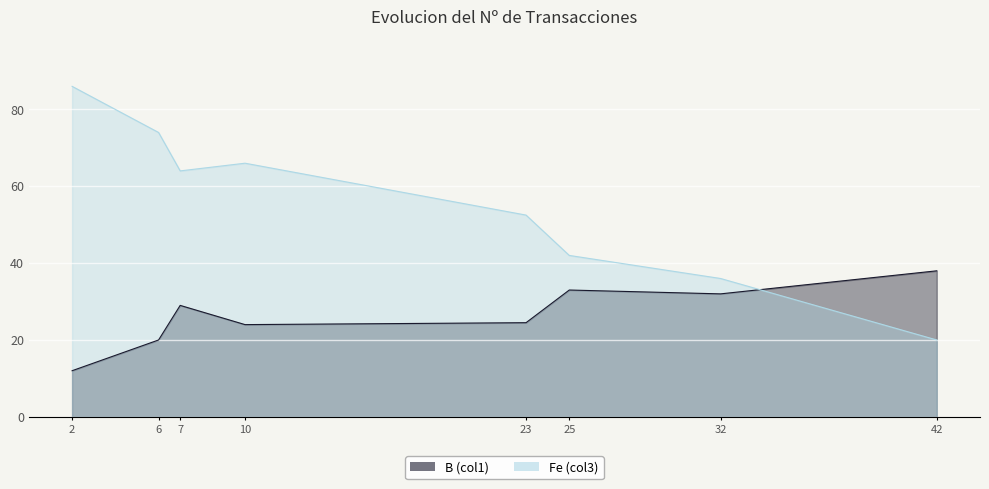

Which series changed the most between 2 and 23?

Fe